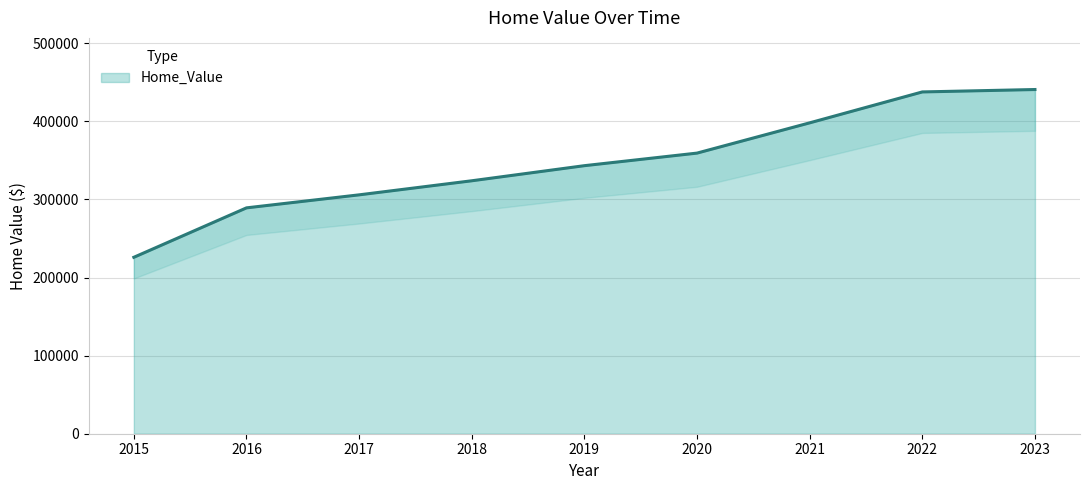

How many values are below 343226?

4